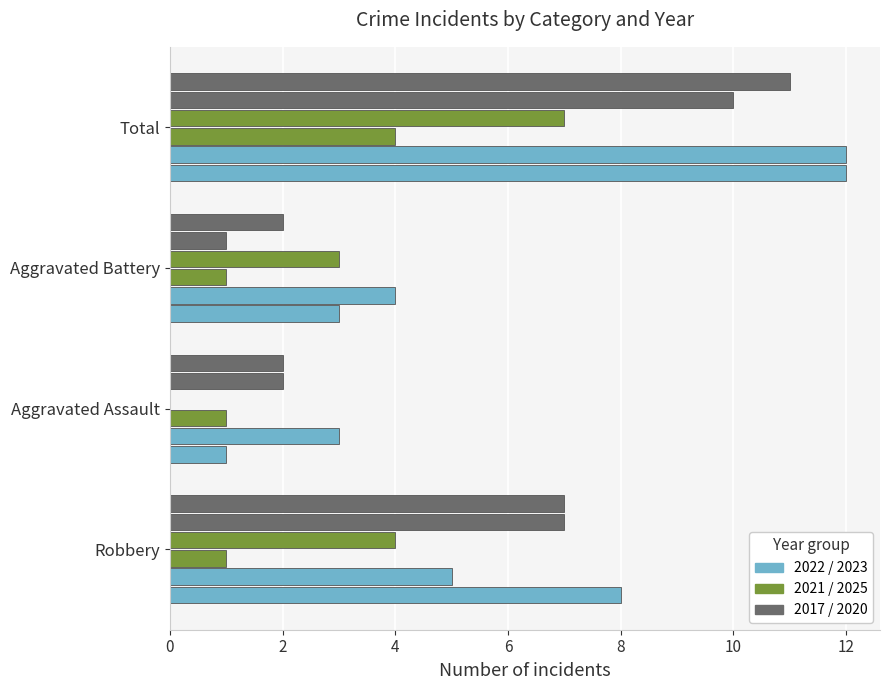

How many categories are shown in the chart?

4